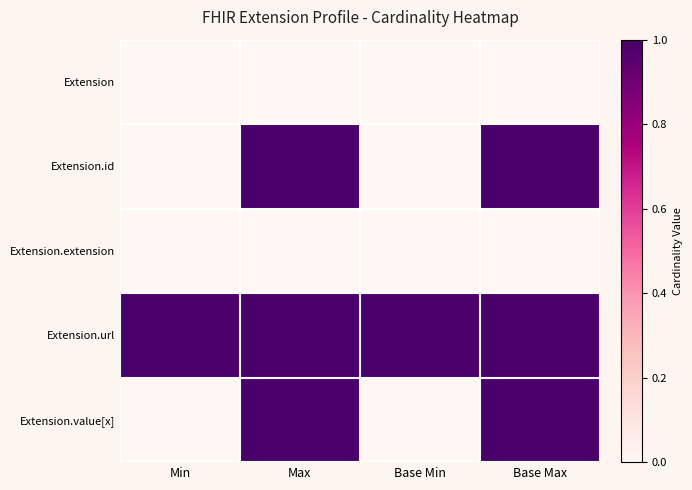

At Max, list the series in order from largest to smallest.

Extension.id, Extension.url, Extension.value[x], Extension, Extension.extension